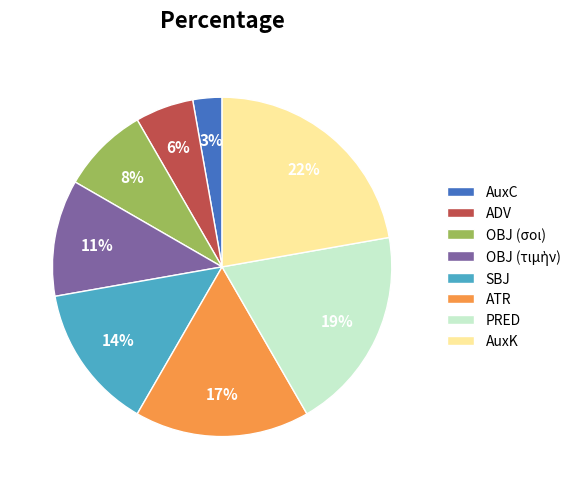

True or false: AuxK accounts for 37% of the total.

False